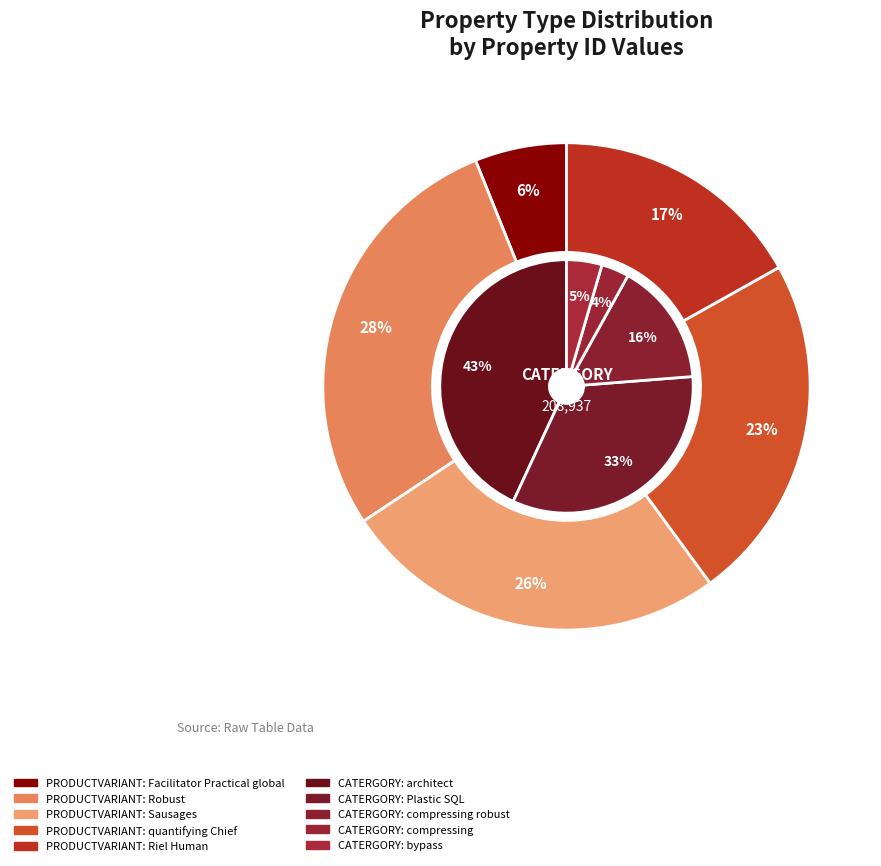

How much of the chart is everything except 4?

95.5%